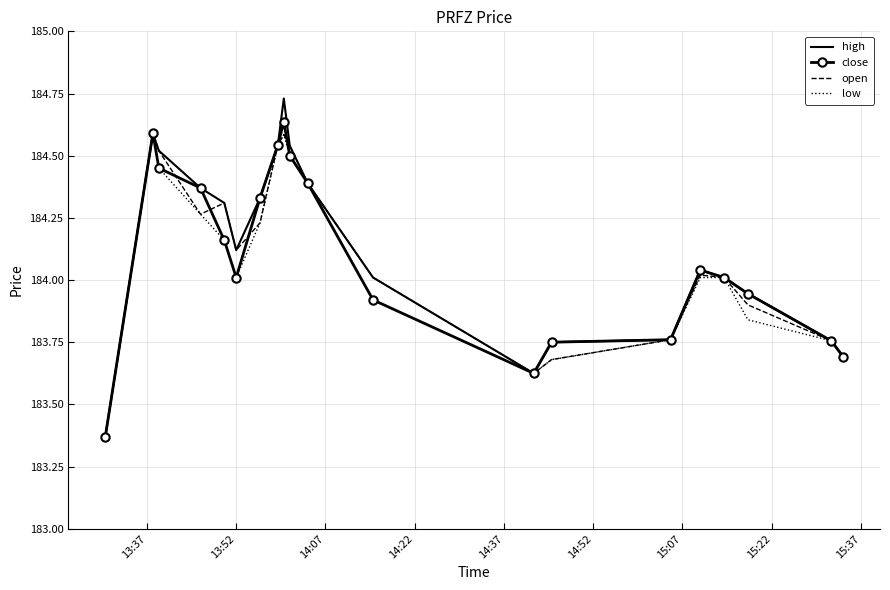

Which series has the widest spread of values?

high